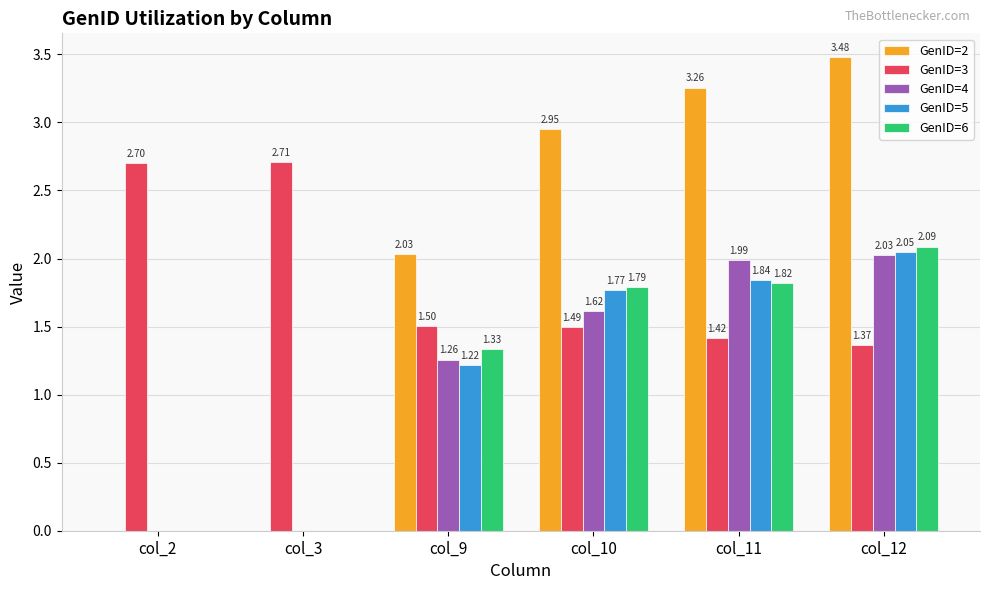

How many series are shown in this chart?

5